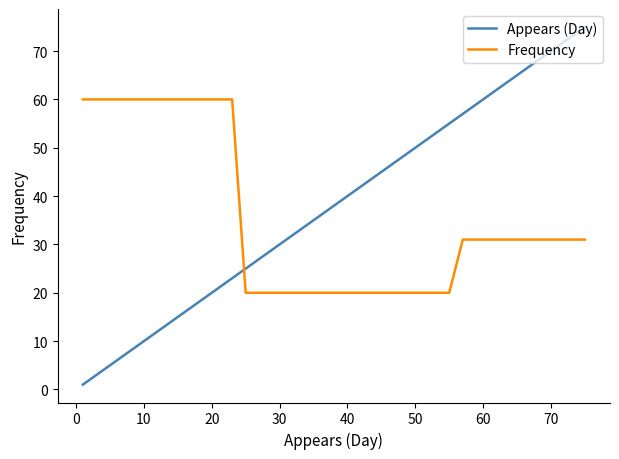

Which series has the largest total across all categories?

Appears (Day)